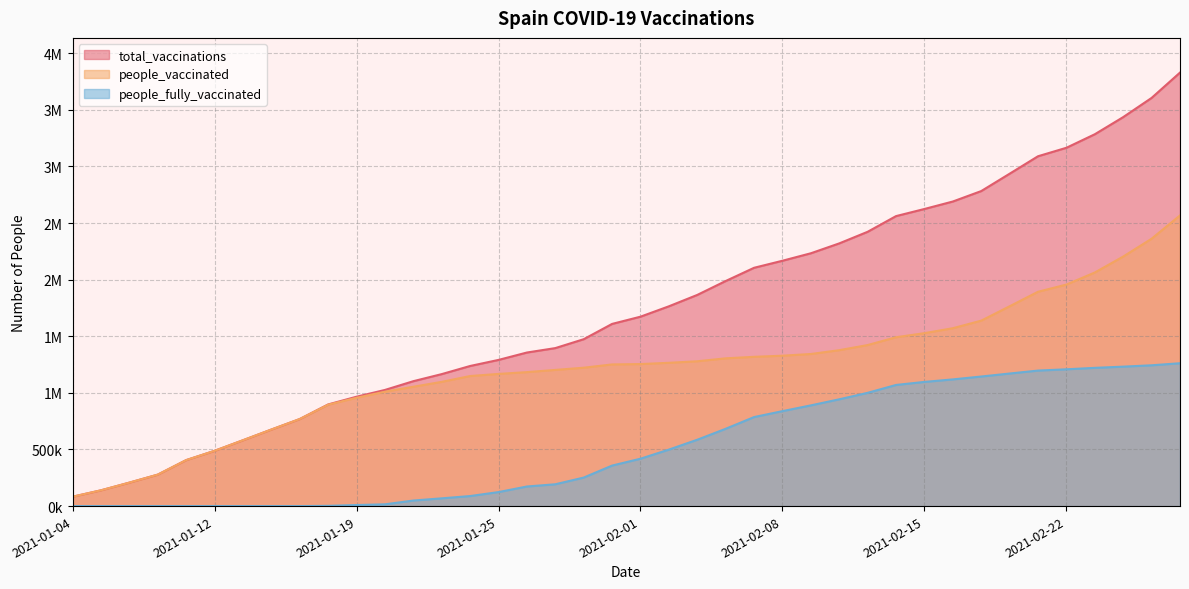

True or false: people_vaccinated and total_vaccinations intersect in this chart.

False